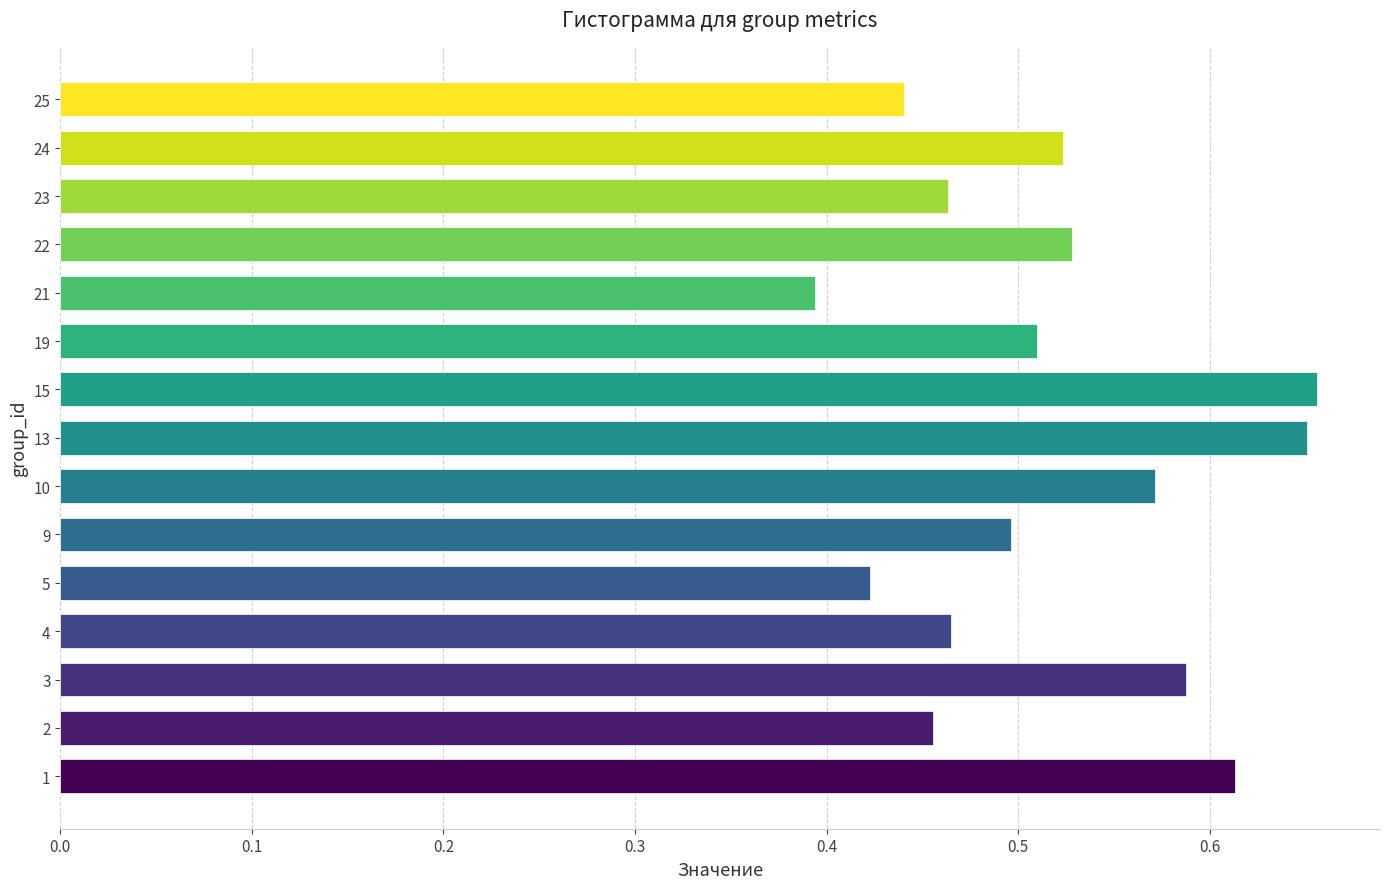

How many categories are shown in the chart?

15